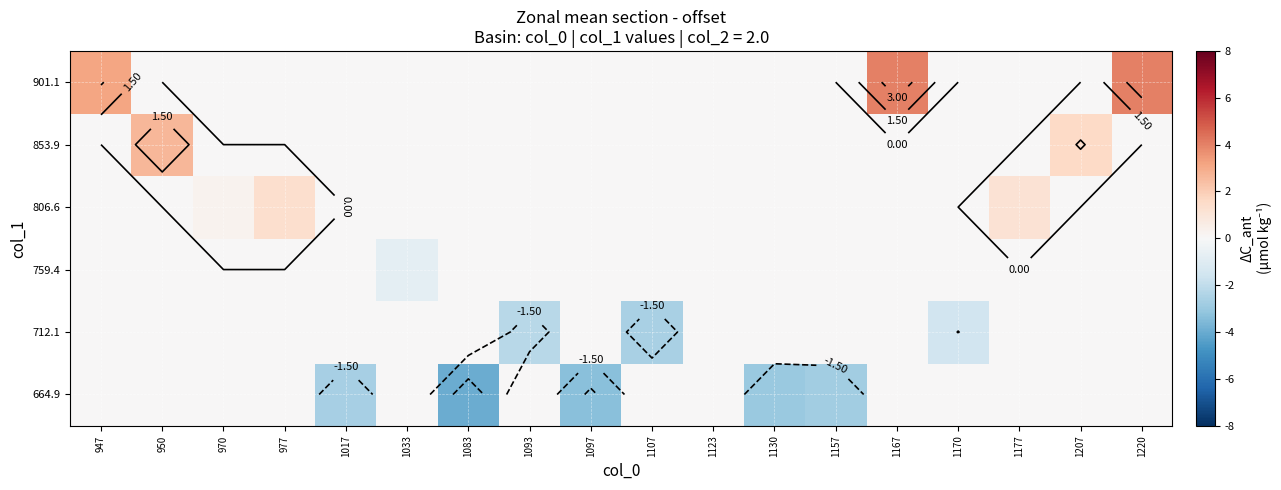

What is the greatest value displayed?

4.0